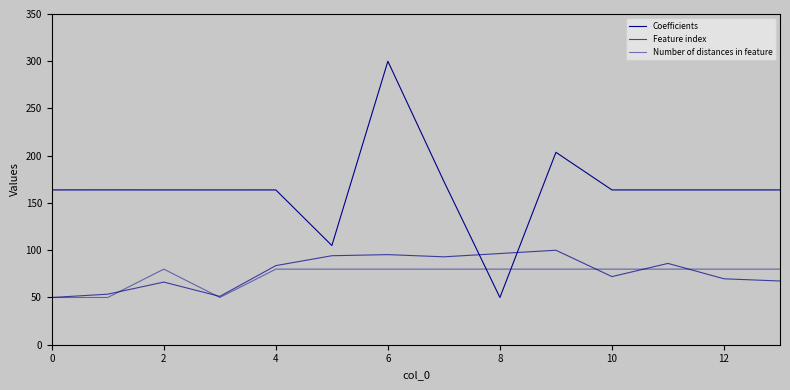

How many lines are shown in the chart?

3